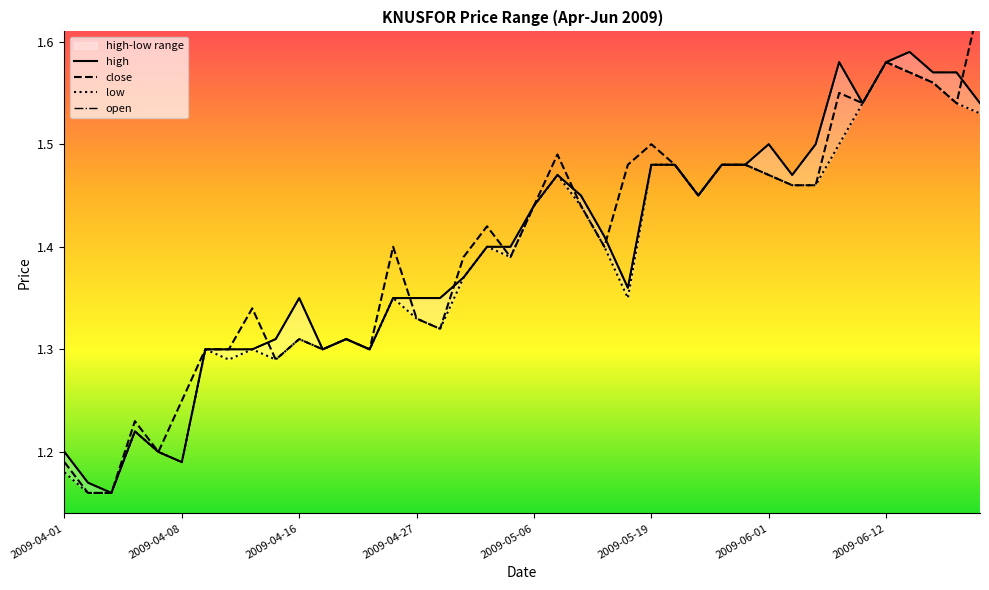

True or false: low and high cross at least once.

False